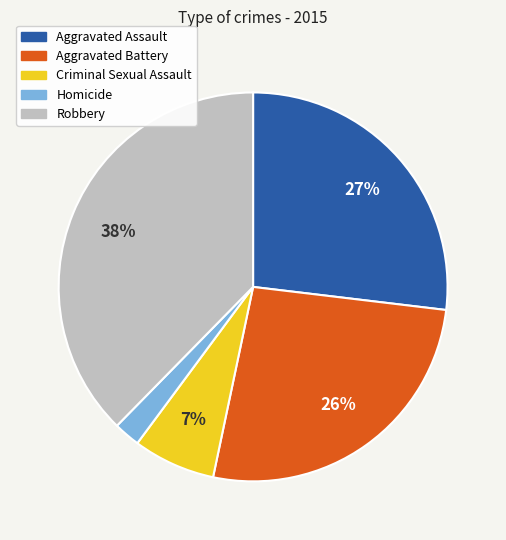

Which has a higher value, Aggravated Battery or Homicide?

Aggravated Battery